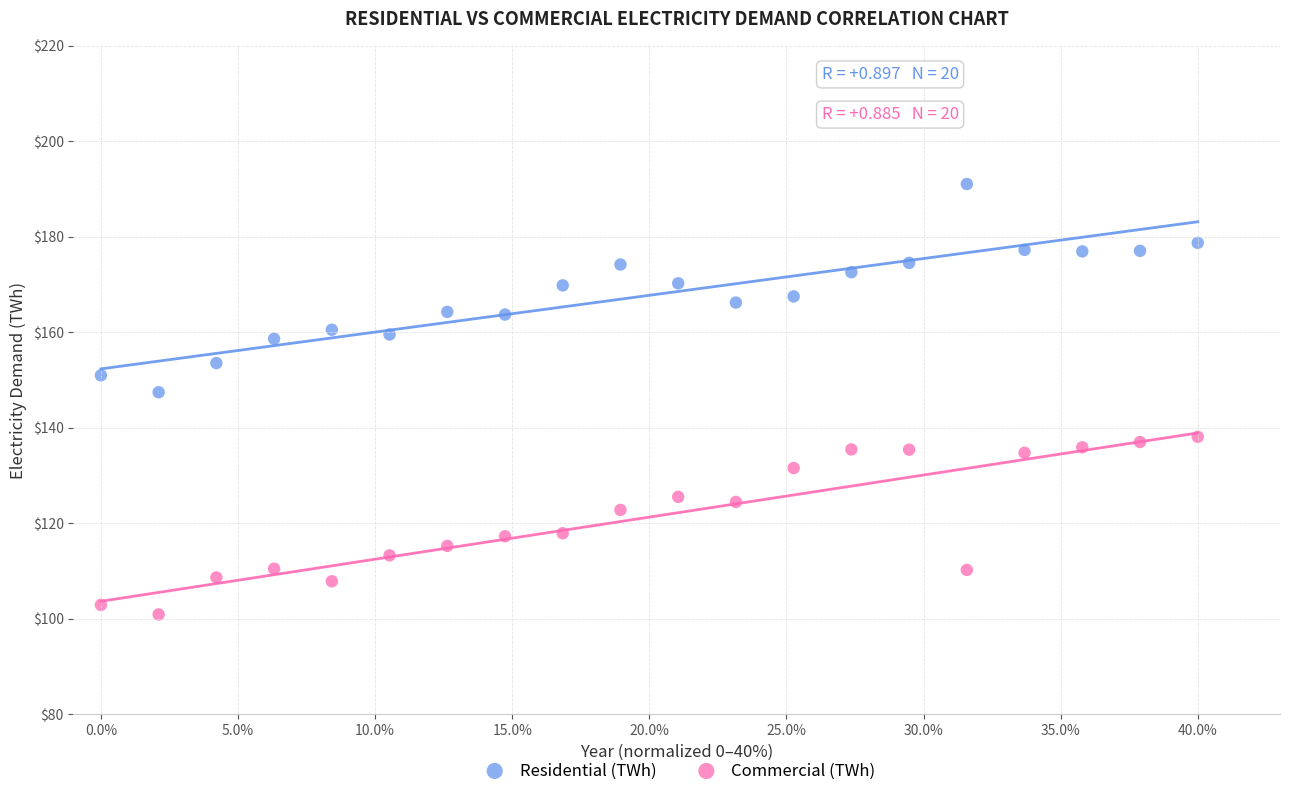

Which series has the widest spread of Y values?

Residential (TWh)